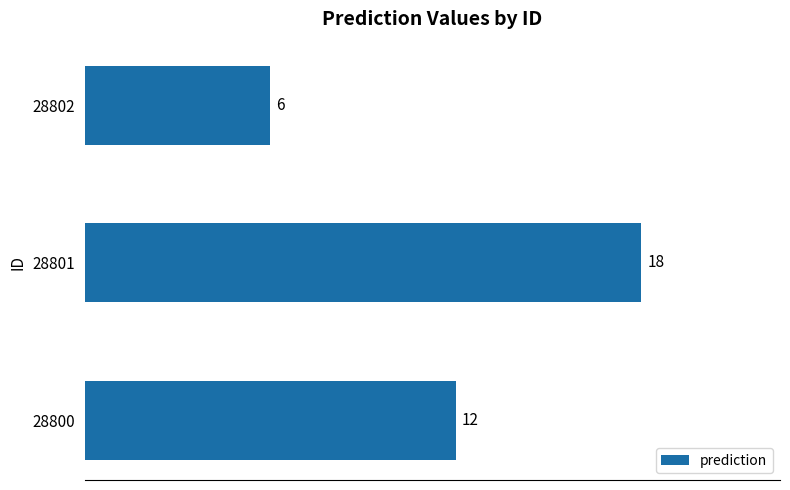

What is the greatest value displayed?

18